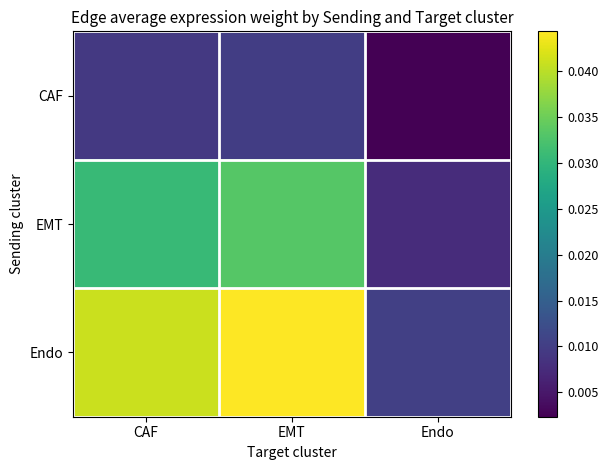

Which label corresponds to the largest value in the chart?

EMT